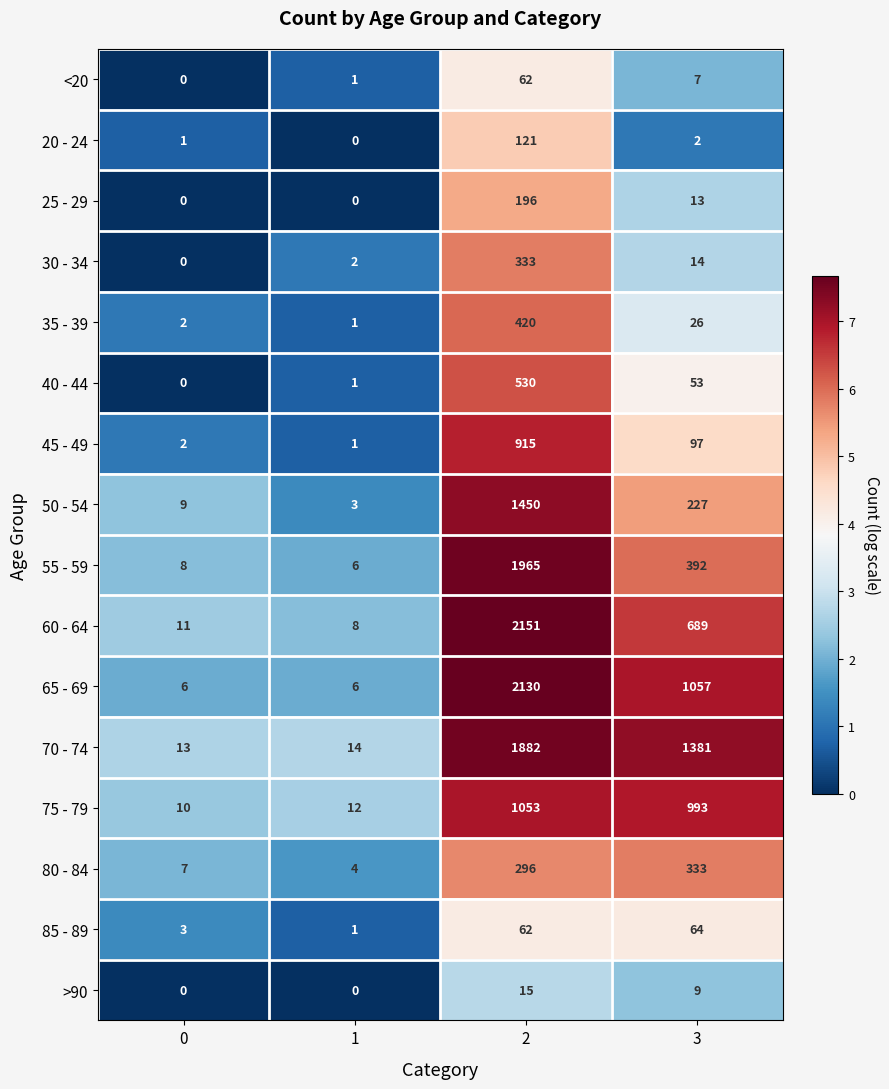

What is the difference between the highest and lowest values at 2?

2136